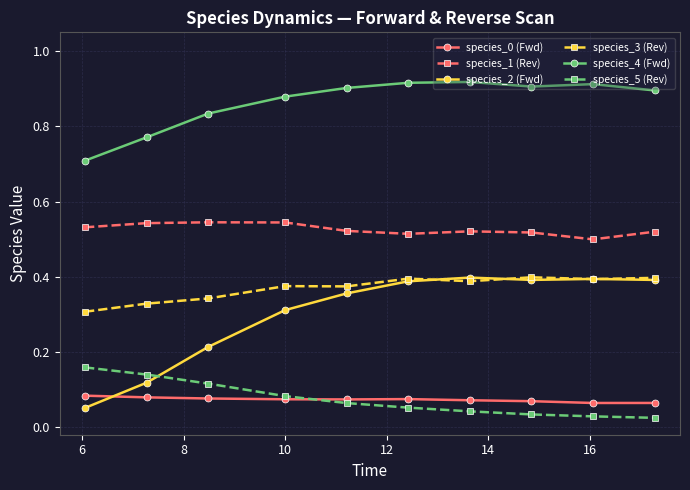

Count the species_2 (Fwd) values in the range 0 to 1.

10